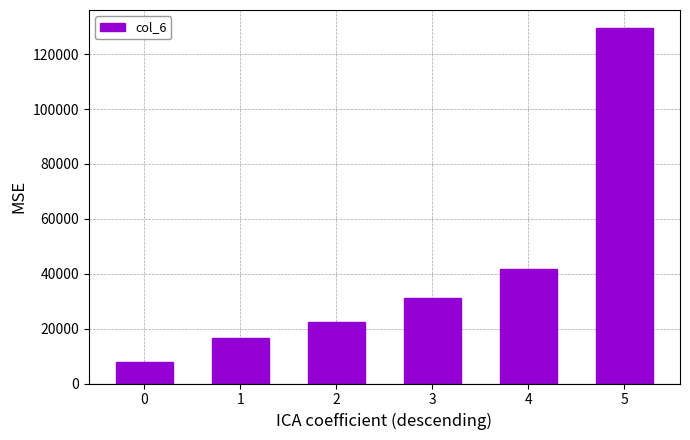

Where is the data nearest to the value 68650?

4